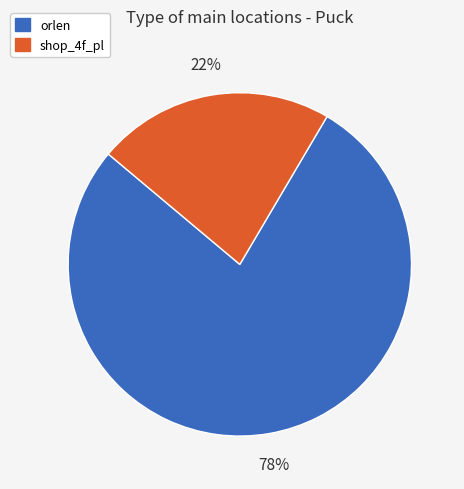

To the nearest percent, what is the average slice percentage?

50%